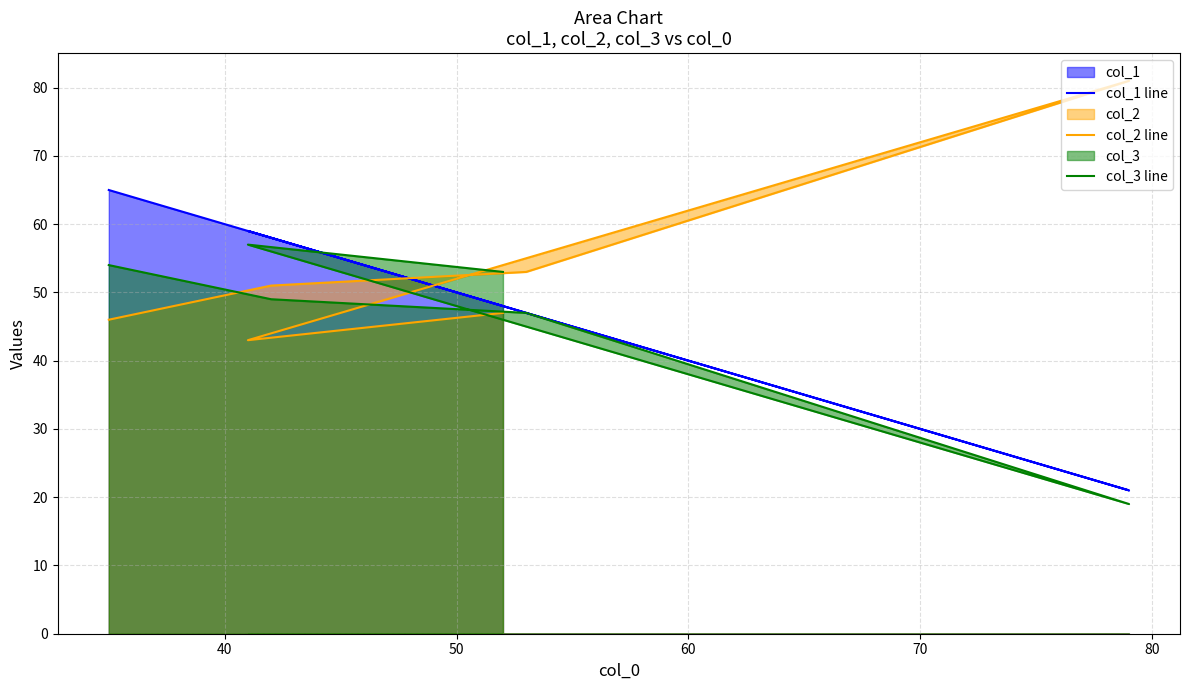

What is the maximum value for col_1 line?

65